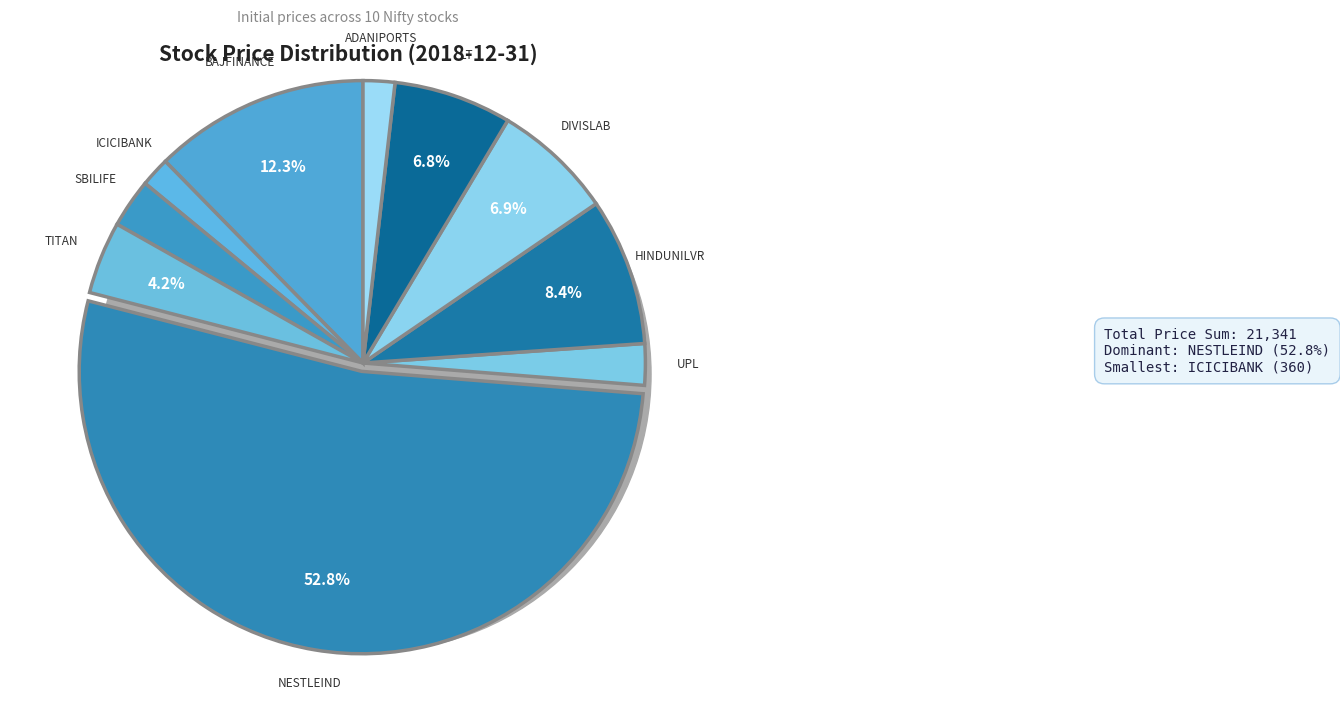

Count the number of slices in the pie.

10